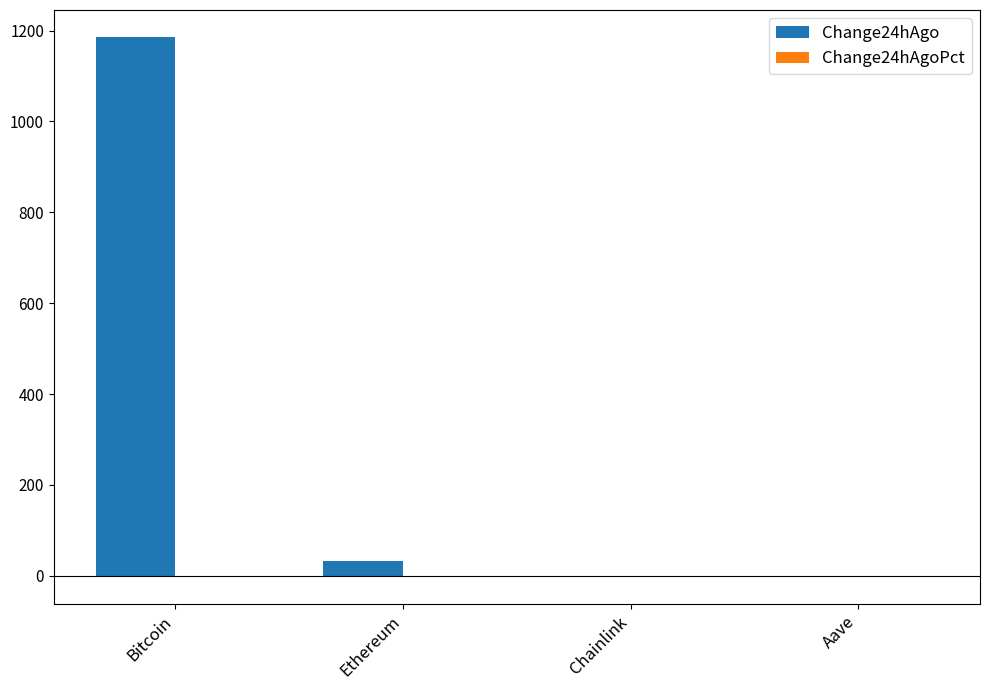

Read the Change24hAgo value at Bitcoin.

1186.0